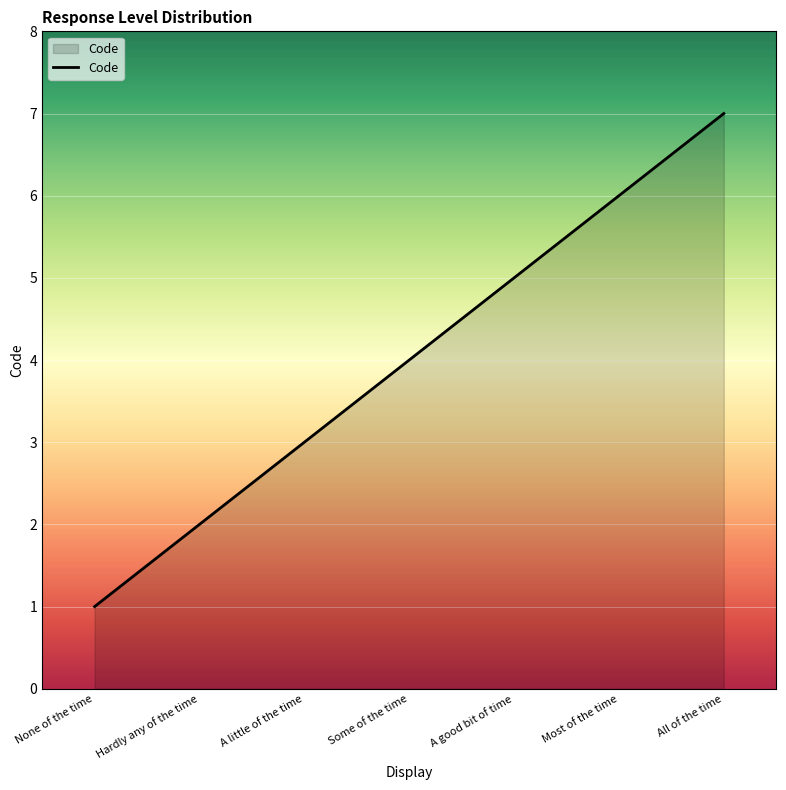

List the labels in order of value, largest first.

All of the time, Most of the time, A good bit of time, Some of the time, A little of the time, Hardly any of the time, None of the time